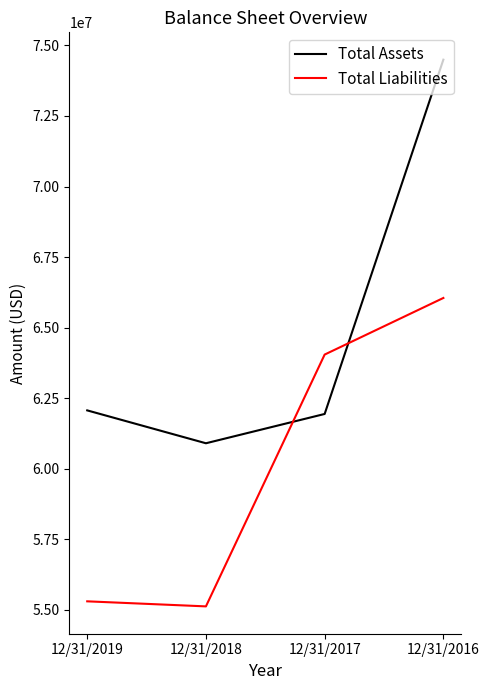

Rank the series at 12/31/2019 from lowest to highest value.

Total Liabilities, Total Assets